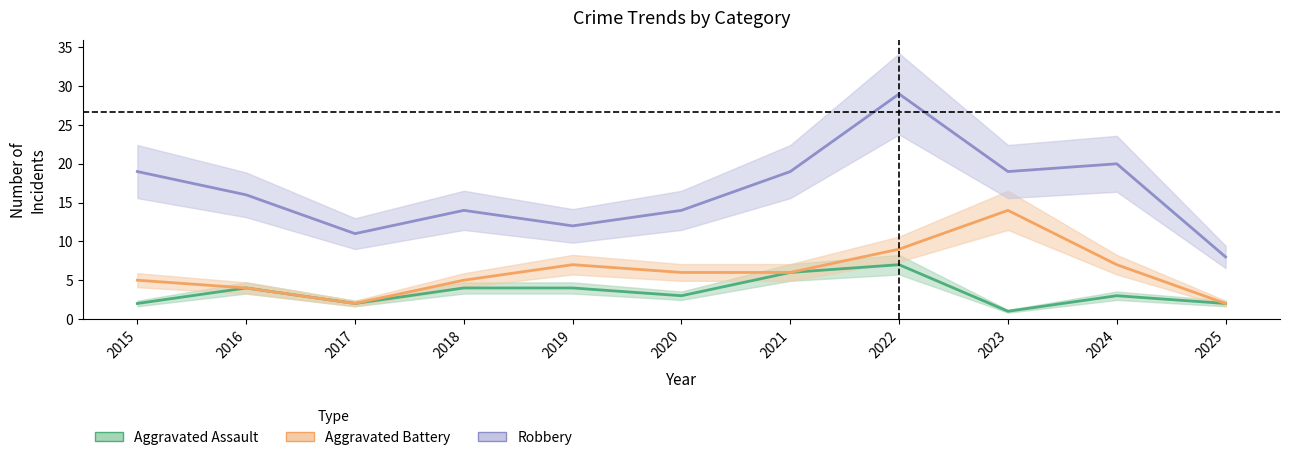

In Aggravated Battery, how many points are higher than both neighbors (excluding endpoints)?

2